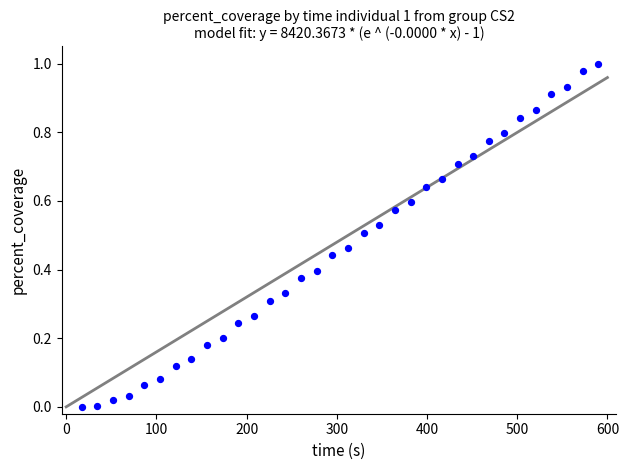

What is the range of X values (max minus min)?

572.6